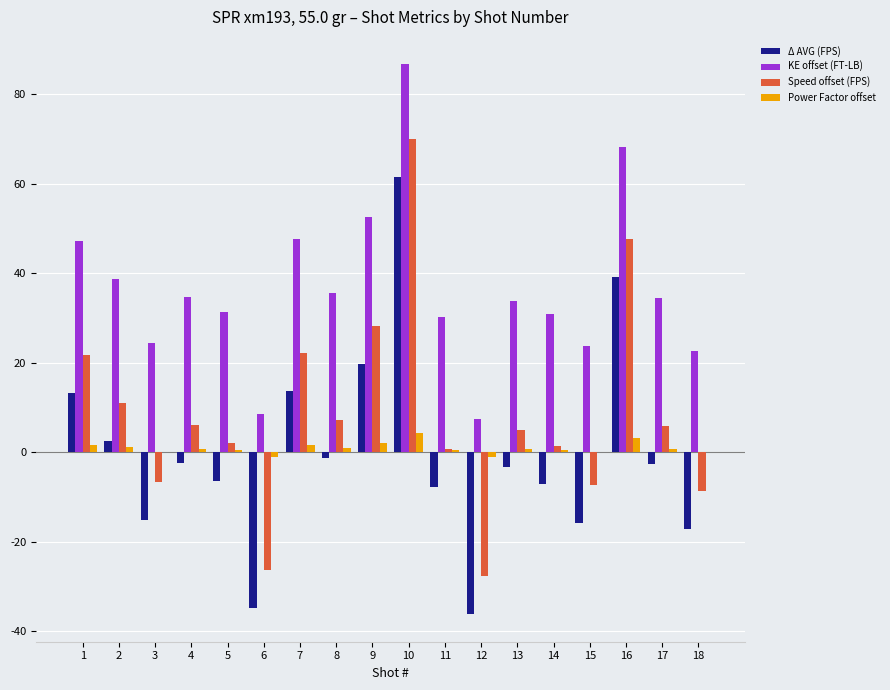

What is the spread (max minus min) of values at 14?

37.9